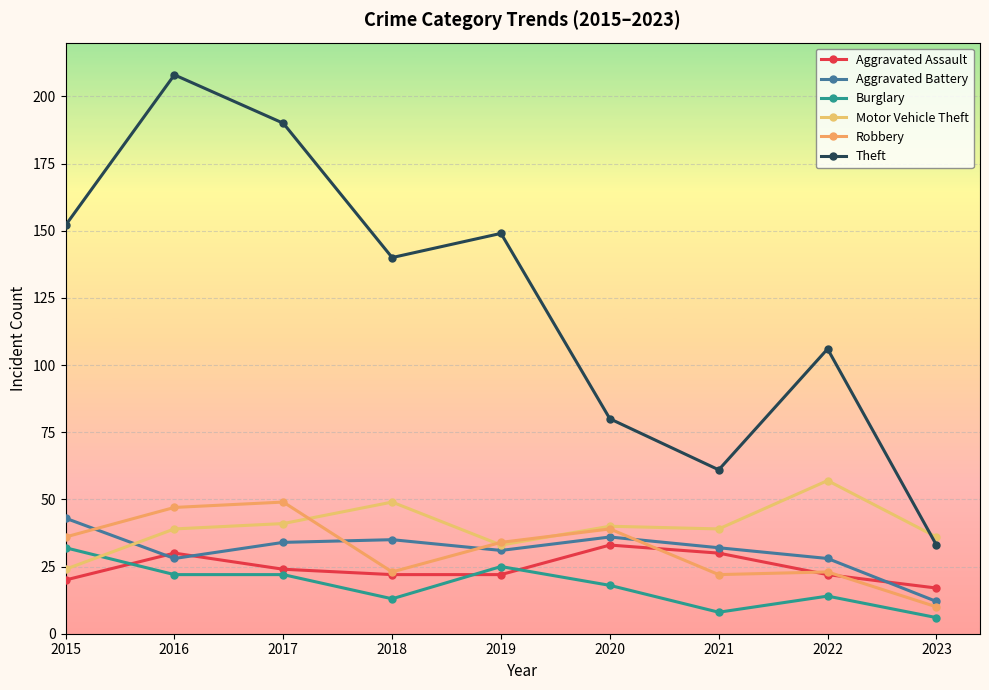

Reading right to left, extract all data points from this chart.

Aggravated Assault: 2023=17	2022=22	2021=30	2020=33	2019=22	2018=22	2017=24	2016=30	2015=20
Aggravated Battery: 2023=12	2022=28	2021=32	2020=36	2019=31	2018=35	2017=34	2016=28	2015=43
Burglary: 2023=6	2022=14	2021=8	2020=18	2019=25	2018=13	2017=22	2016=22	2015=32
Motor Vehicle Theft: 2023=36	2022=57	2021=39	2020=40	2019=33	2018=49	2017=41	2016=39	2015=24
Robbery: 2023=10	2022=23	2021=22	2020=39	2019=34	2018=23	2017=49	2016=47	2015=36
Theft: 2023=33	2022=106	2021=61	2020=80	2019=149	2018=140	2017=190	2016=208	2015=152